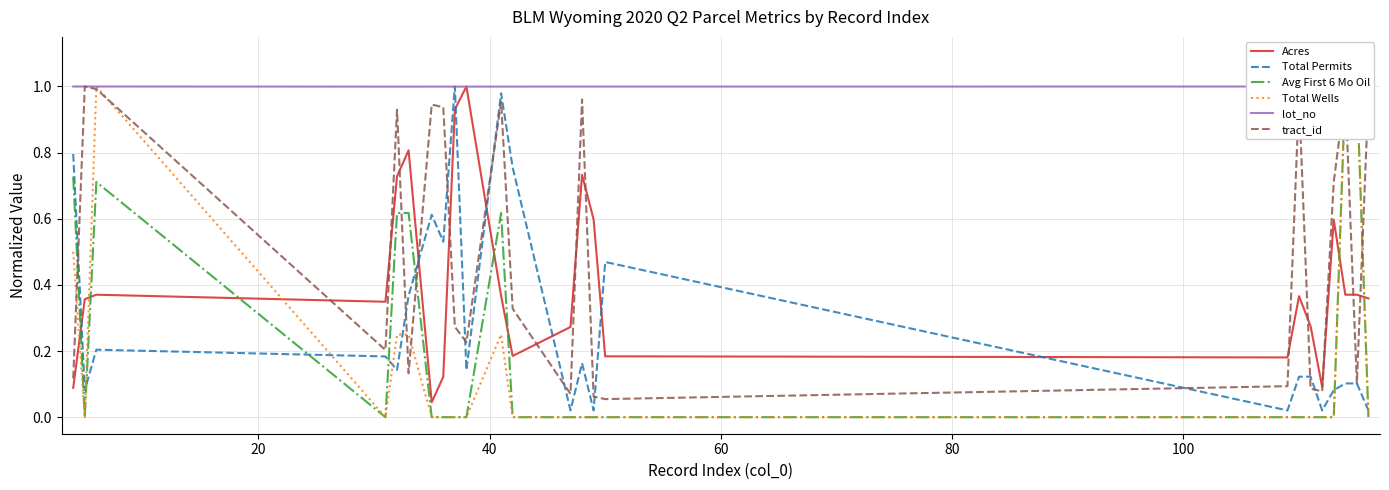

How many intersections are there between Acres and tract_id?

14